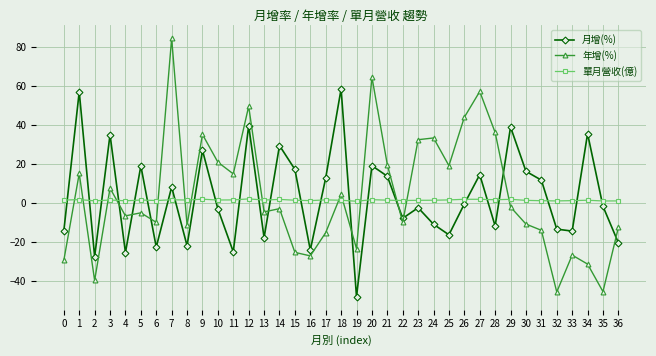

Which category has the highest value in the 年增(%) series?

7